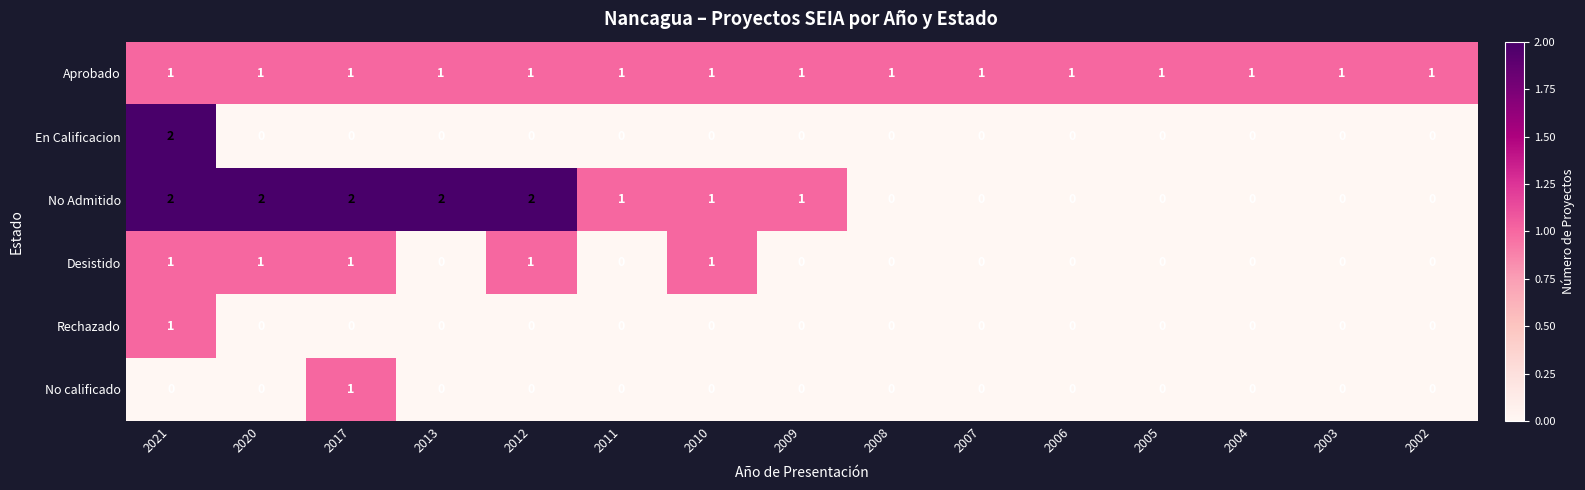

At how many categories does at least one series exceed 0?

15